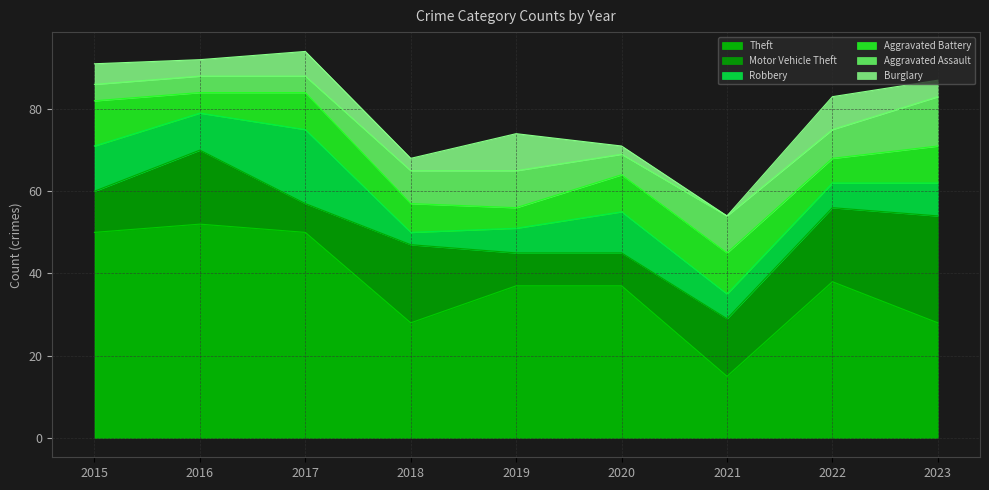

True or false: Aggravated Battery has a value of 7 at 2016.

False